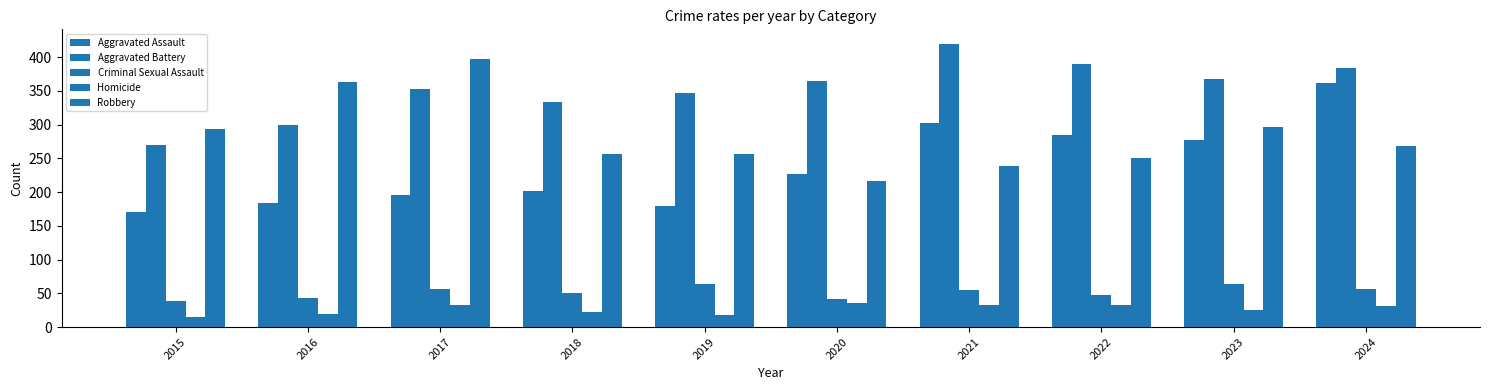

What is the approximate value of Homicide at 2022, to the nearest 5?

35